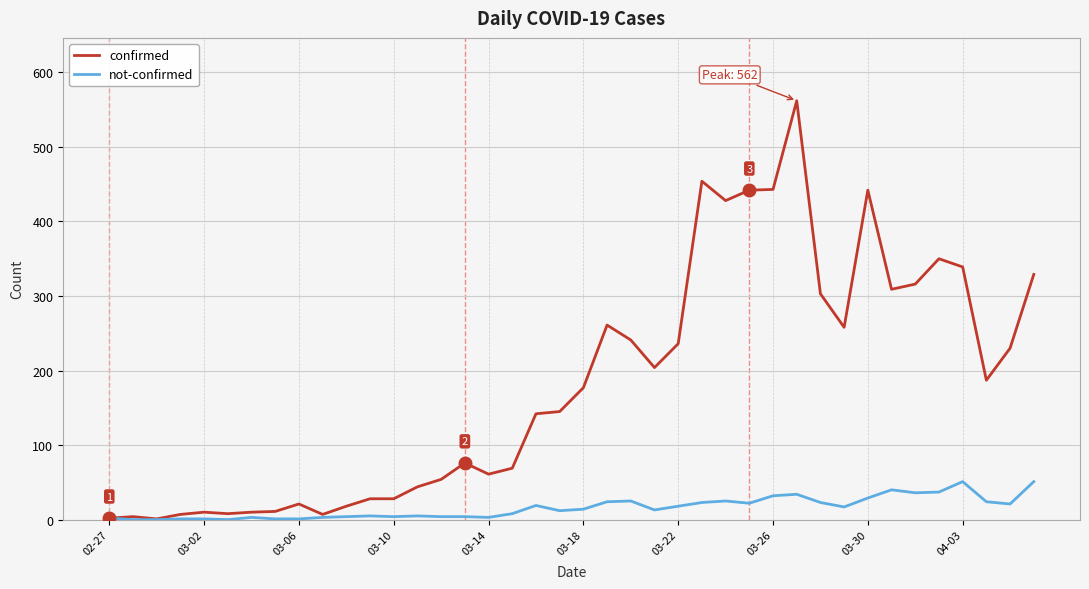

Which series has the largest range (max minus min)?

confirmed